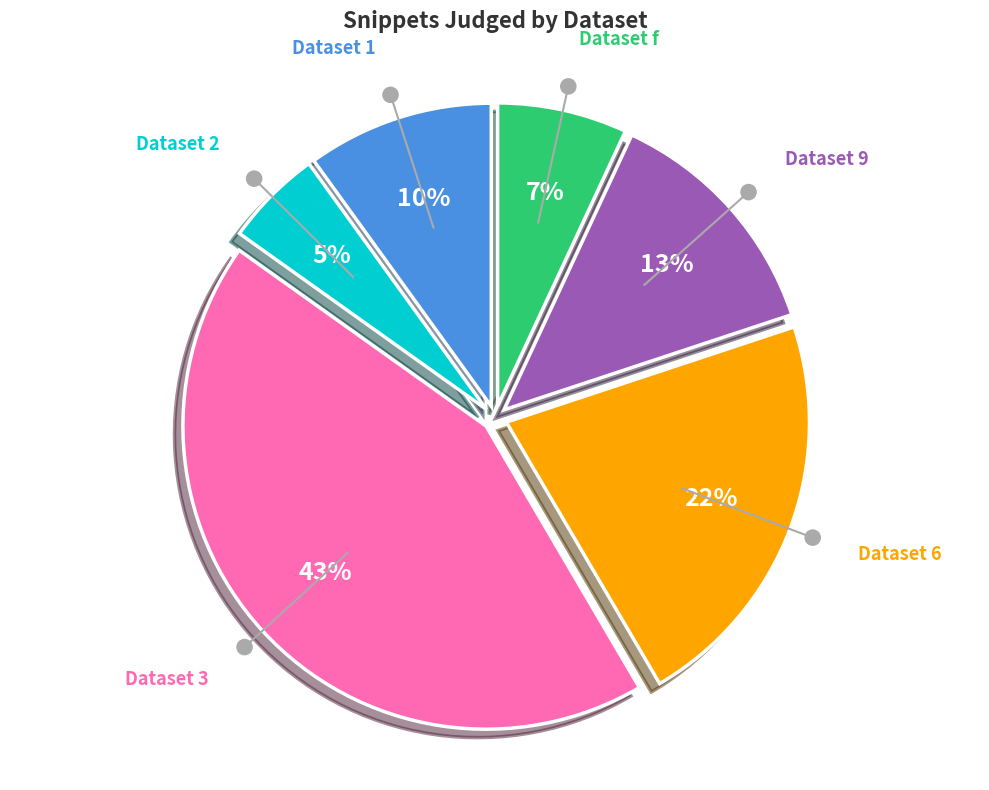

Does any single category account for the majority?

No